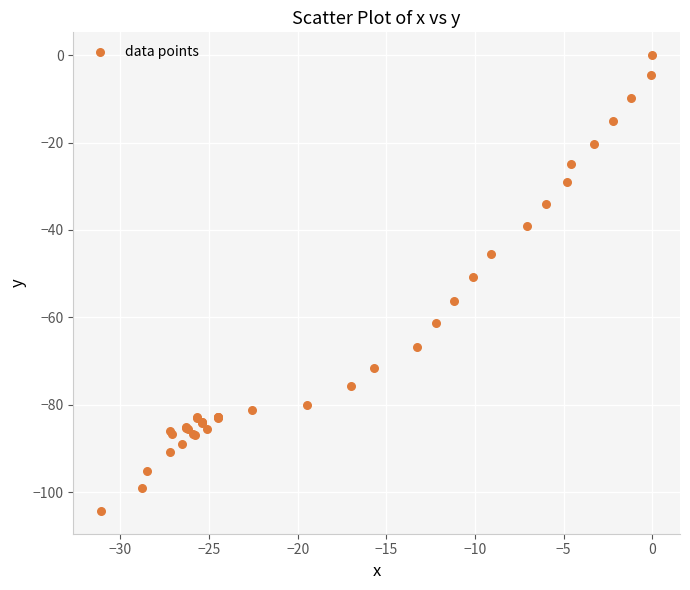

What Y value in the scatter plot is closest to -52?

-50.7